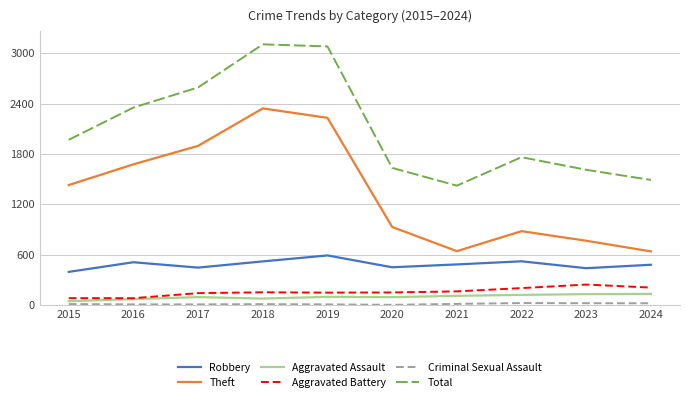

Read the Theft value at 2018, to the nearest 10.

2340